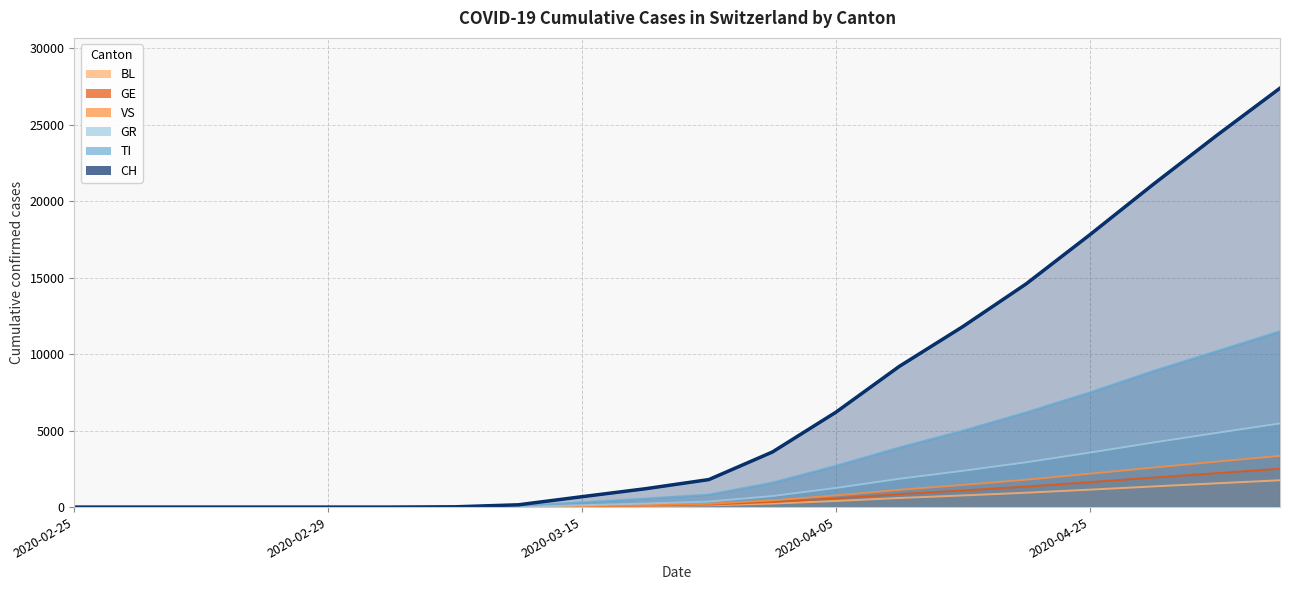

How many lines are shown in the chart?

6